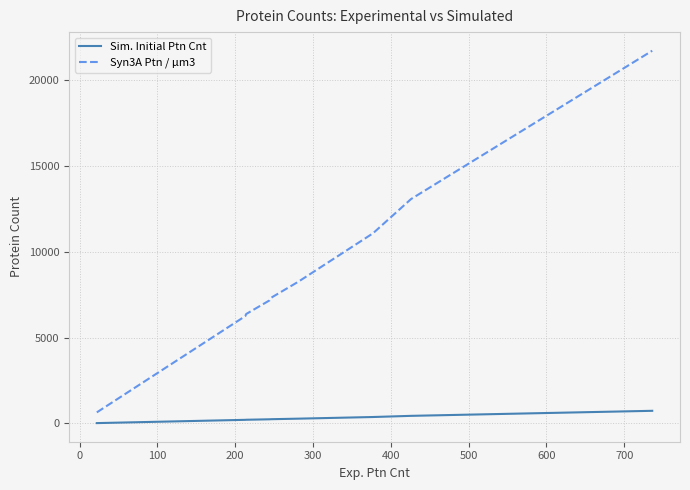

Count the number of categories in the chart.

30